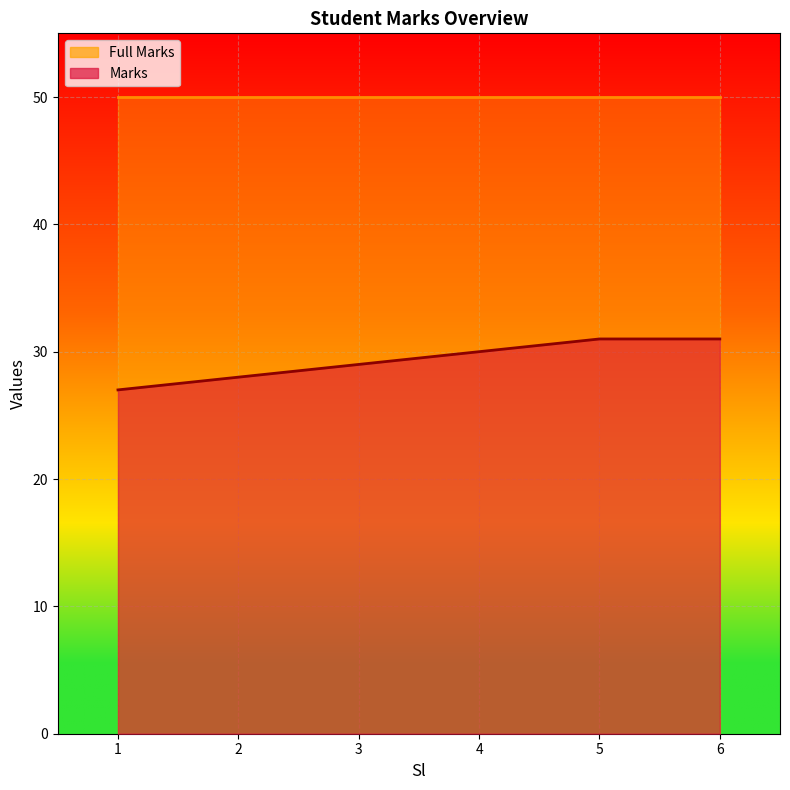

What is the sum of all values?

176